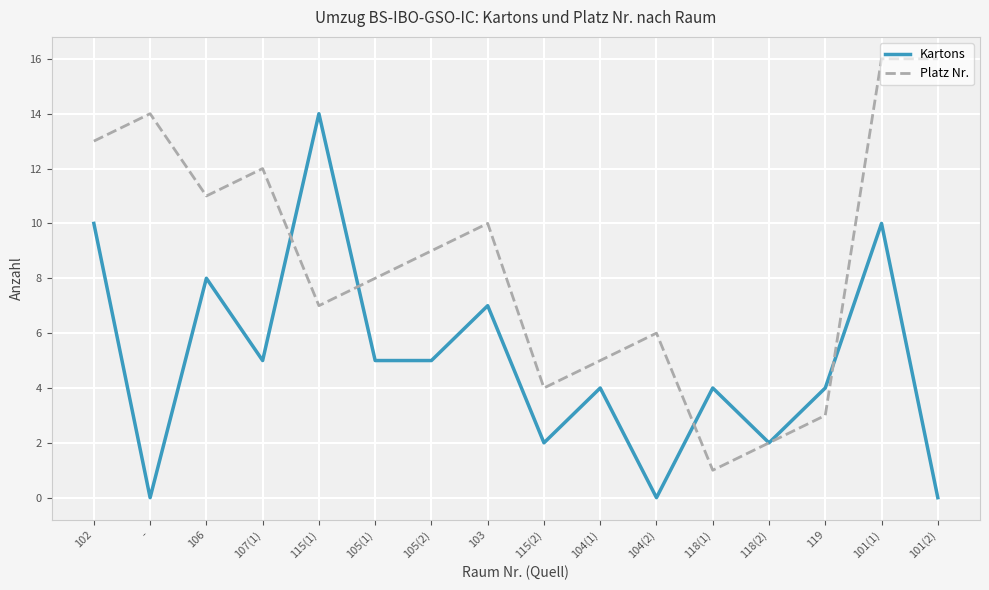

How many lines are shown in the chart?

2